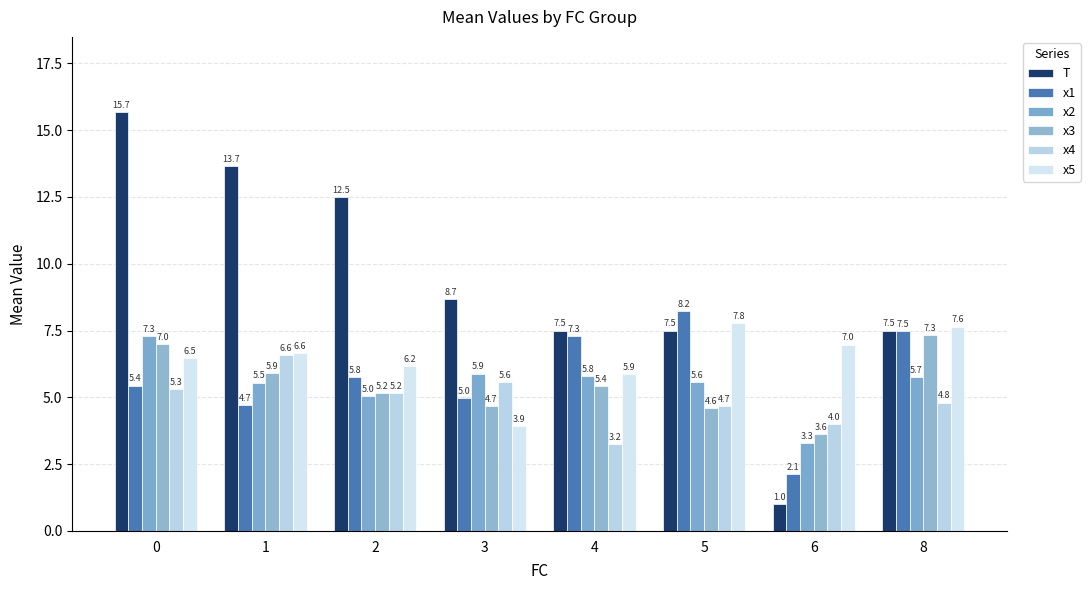

Is the value of x1 at 0 greater than the value of x5 at 3?

Yes